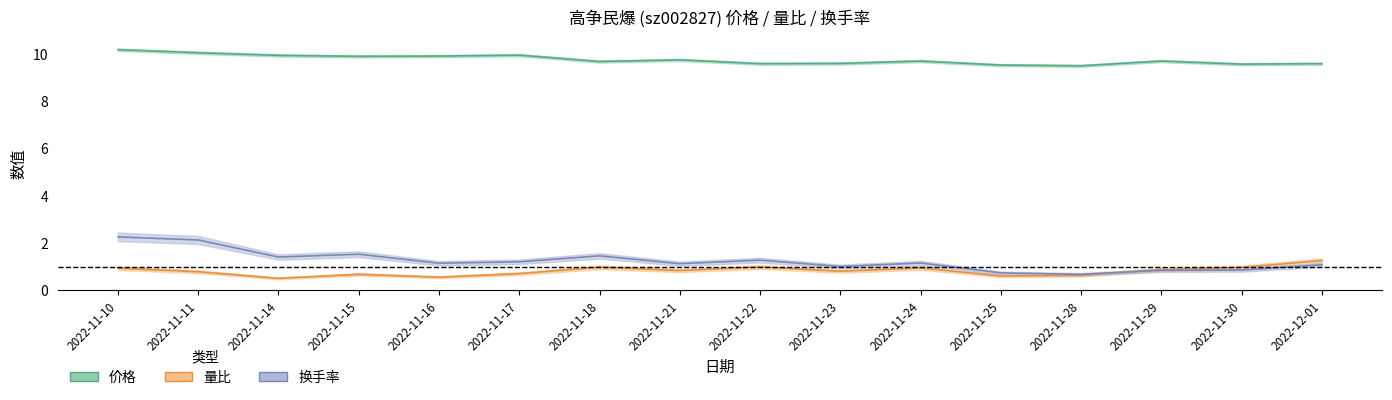

What position from the right is 2022-11-28?

4